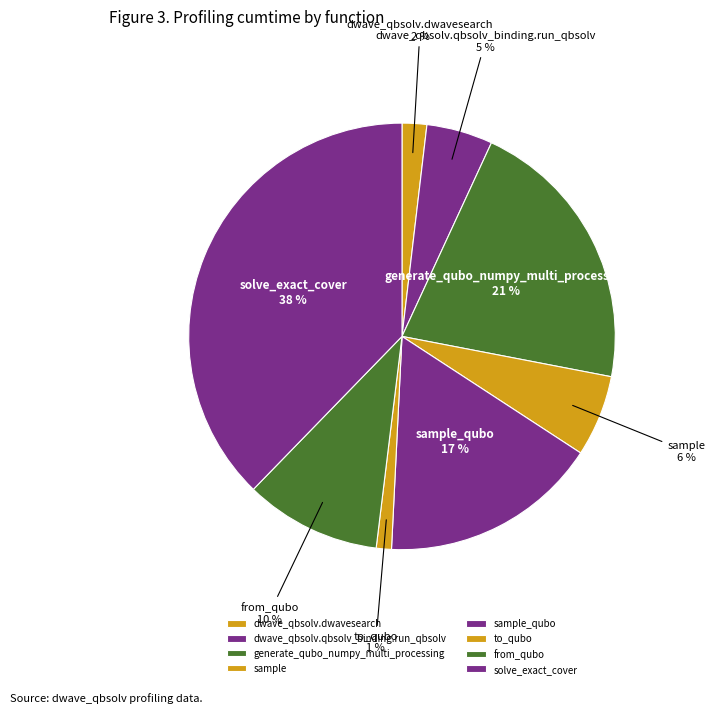

Is there a majority slice in this chart?

No